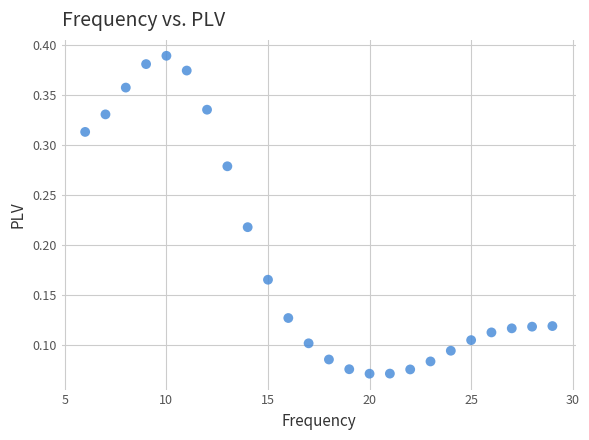

What is the range of X values (max minus min)?

23.0